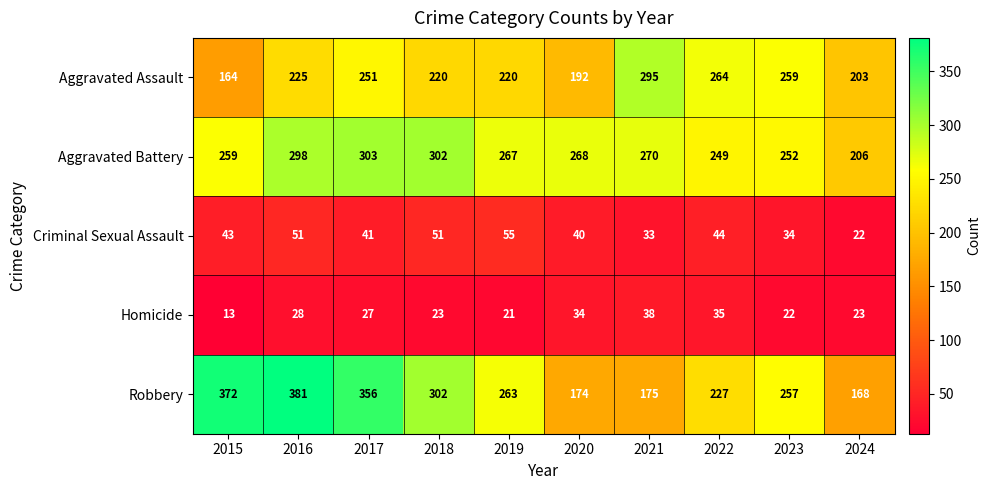

What is the spread (max minus min) of values at 2017?

329